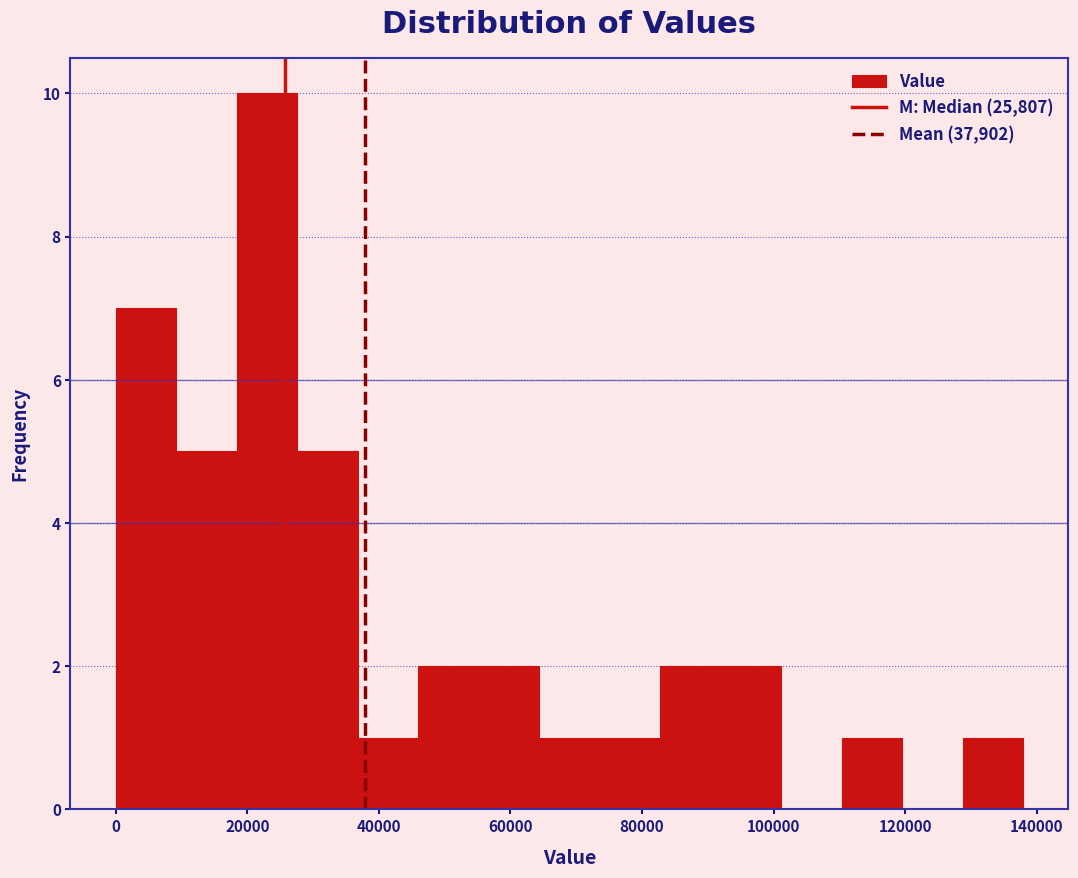

Reading left to right, transcribe this chart: for each bar, give the range it covers on the x-axis and its height. Neither the bar edges nor the heights are printed on the chart, so give them approximately, as read against the axes.

0 to 10000: 7
10000 to 18000: 5
18000 to 28000: 10
28000 to 36000: 5
36000 to 46000: 1
46000 to 56000: 2
56000 to 64000: 2
64000 to 74000: 1
74000 to 82000: 1
82000 to 92000: 2
92000 to 102000: 2
102000 to 110000: 0
110000 to 120000: 1
120000 to 128000: 0
128000 to 138000: 1